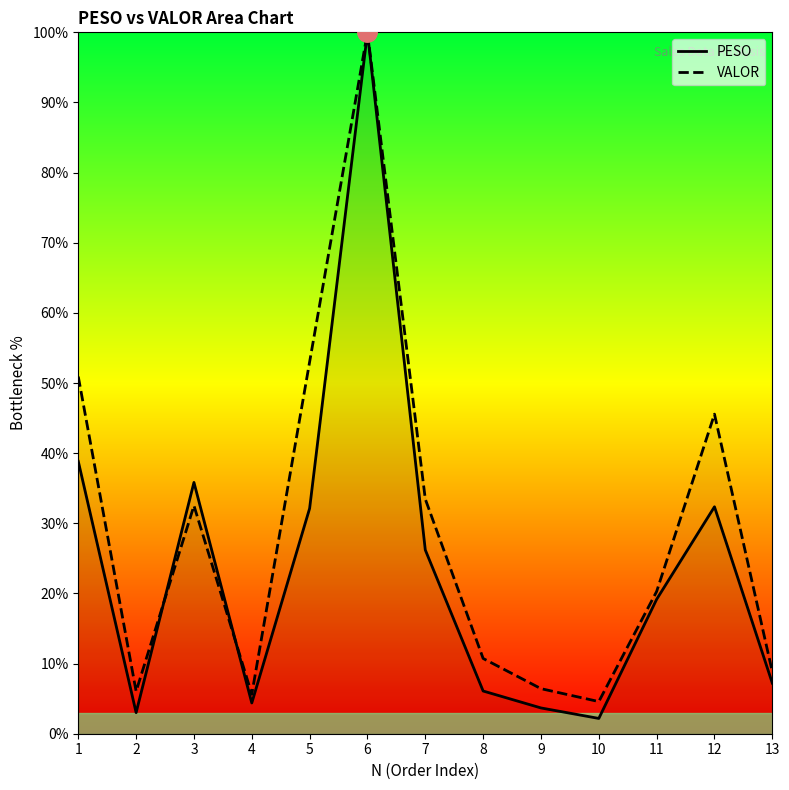

Is it true that VALOR equals 86.6 at 1?

False